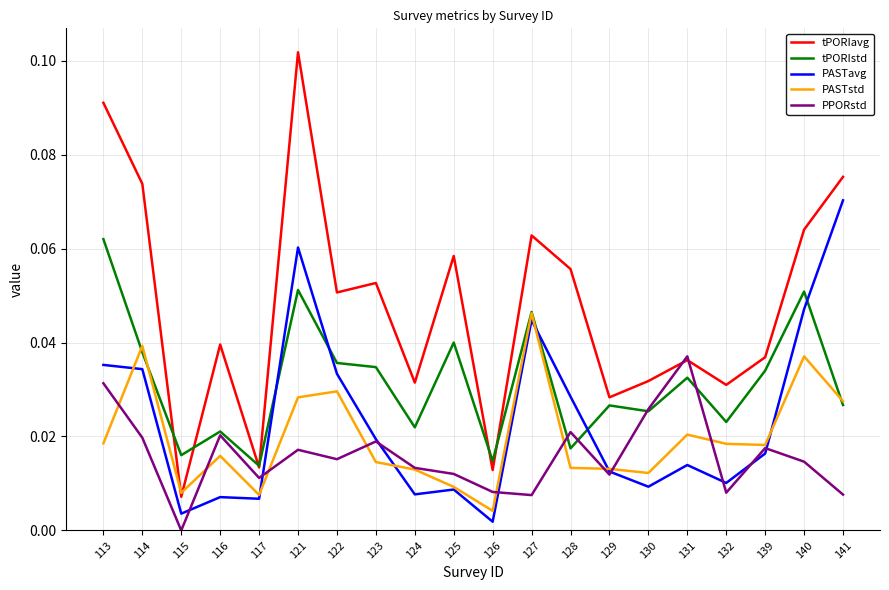

Rank the series at 128 from lowest to highest value.

PASTstd, tPORIstd, PPORstd, PASTavg, tPORIavg